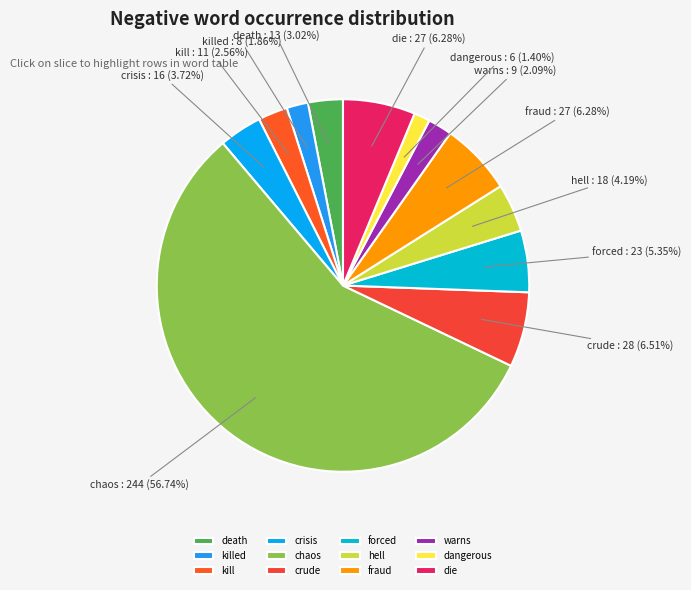

The chaos slice represents 71% of the pie. True or false?

False